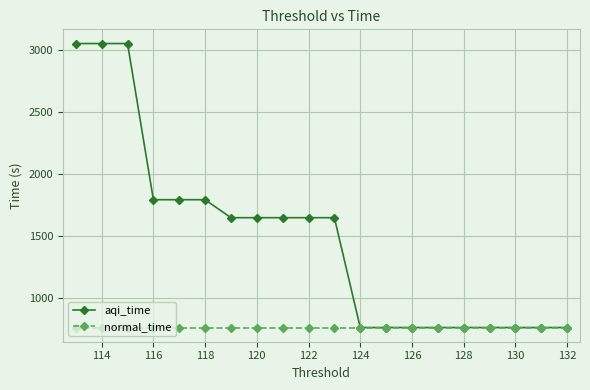

Count the number of categories in the chart.

20